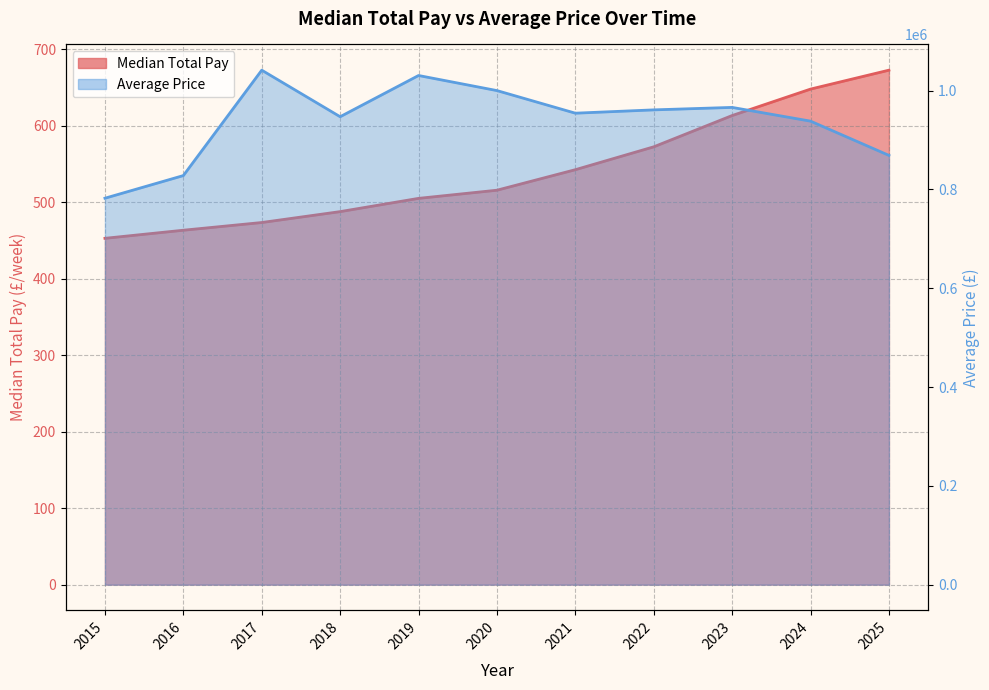

True or false: Average Price and Median Total Pay intersect in this chart.

False